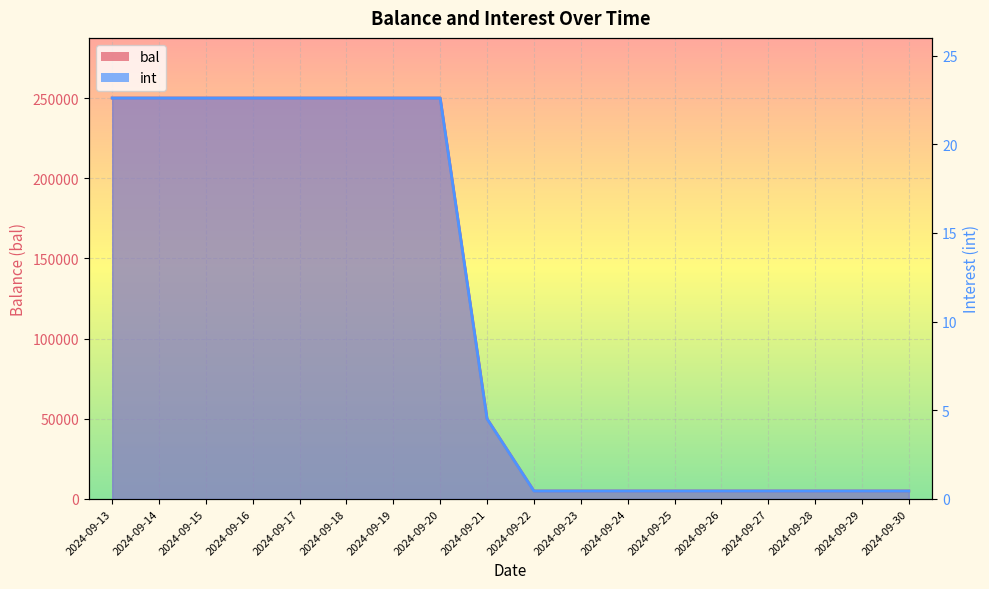

Which category has the highest value in the int series?

2024-09-13